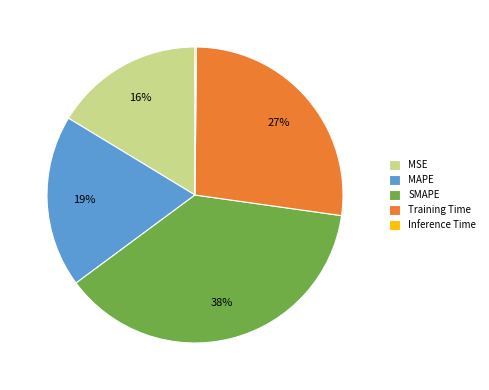

Which slice is the largest?

SMAPE